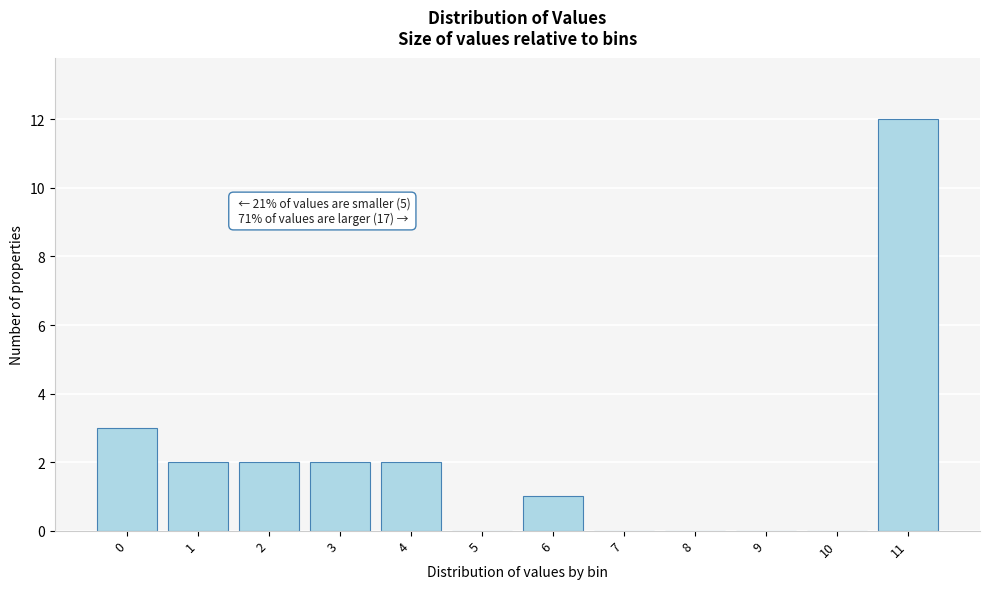

Reading left to right, extract all data points from this chart.

0=3	1=2	2=2	3=2	4=2	5=0	6=1	7=0	8=0	9=0	10=0	11=12